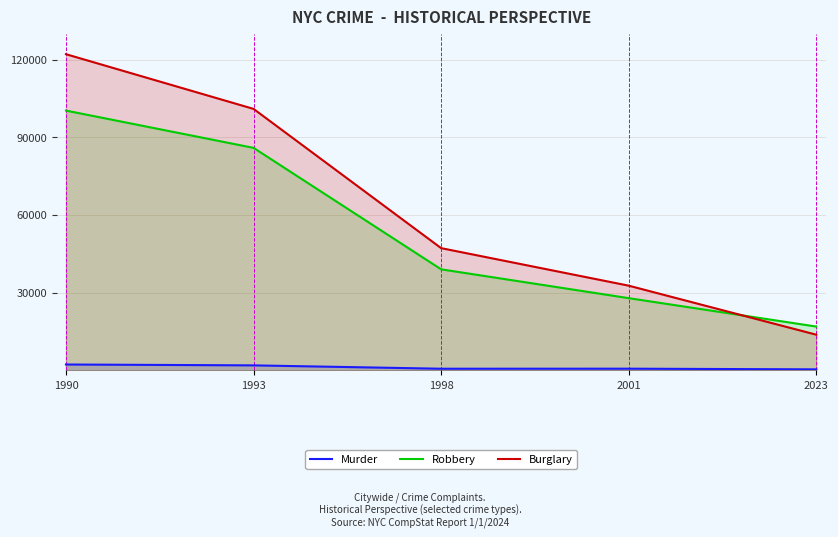

Where is the first local maximum for Murder?

2001